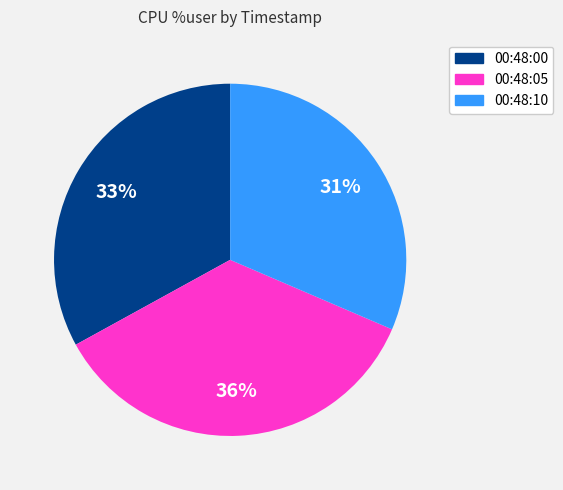

Count the number of slices in the pie.

3